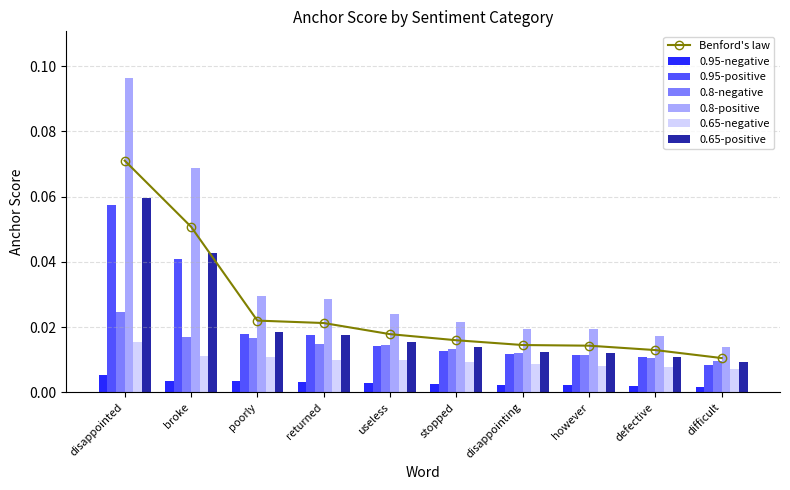

Which has a higher value, stopped or poorly?

poorly